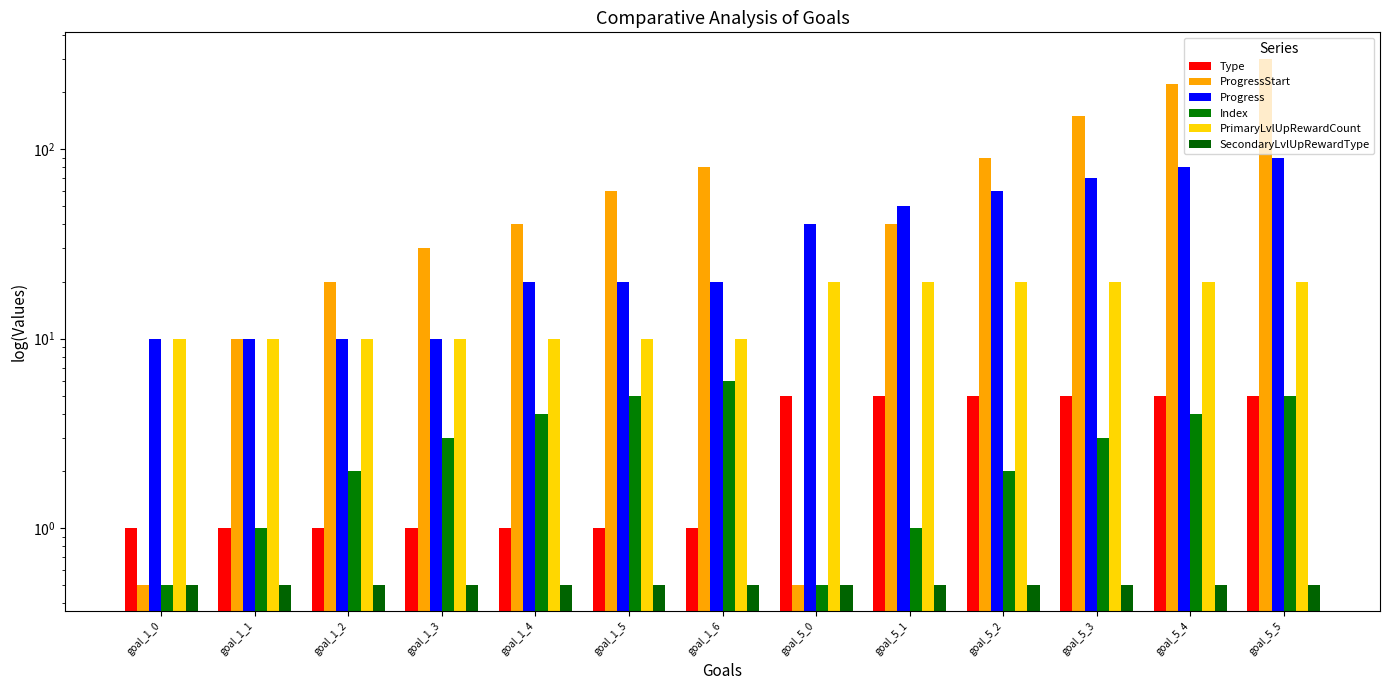

What is the maximum value for Type?

5.0